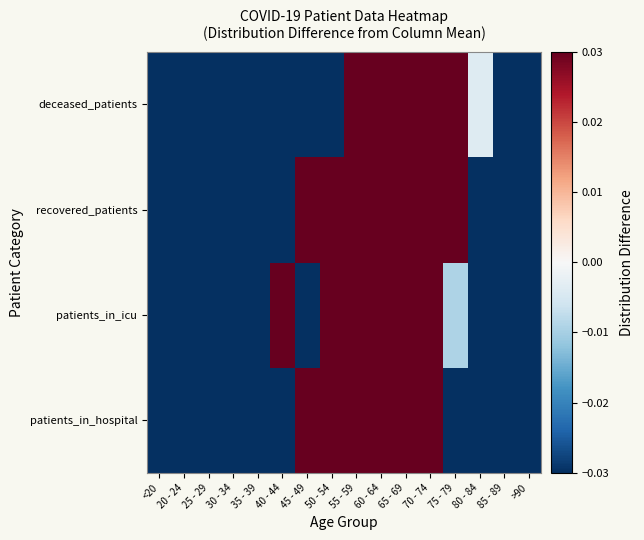

At 85 - 89, list the series in order from smallest to largest.

patients_in_icu, patients_in_hospital, recovered_patients, deceased_patients